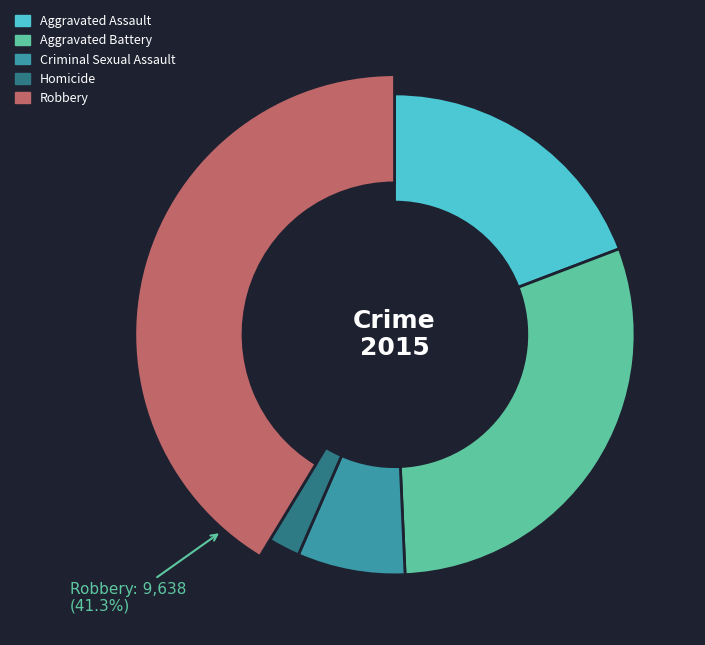

To the nearest percent, what is the combined percentage of Robbery and Homicide?

43%